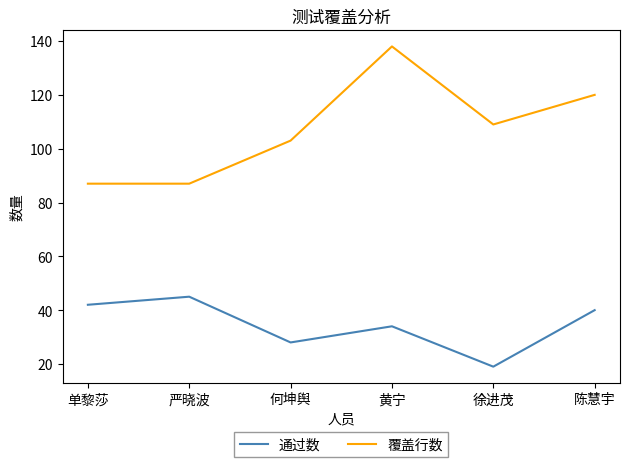

The value of 通过数 at 黄宁 is 34. True or false?

True